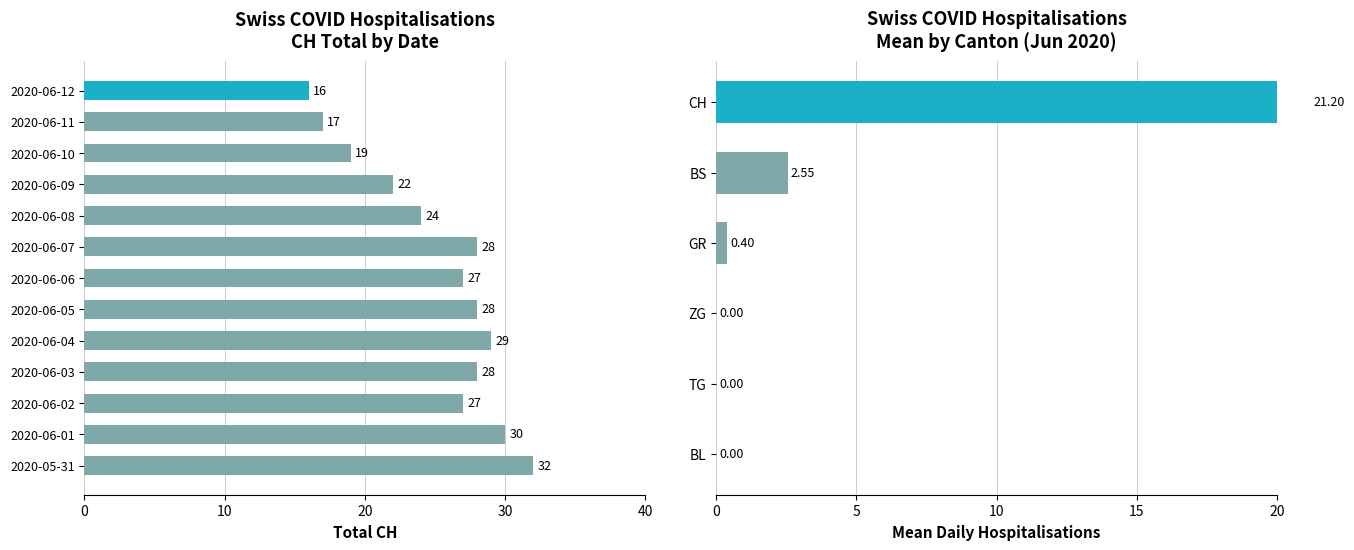

Is the value of BS at 0 greater than the value of BL at 0?

Yes